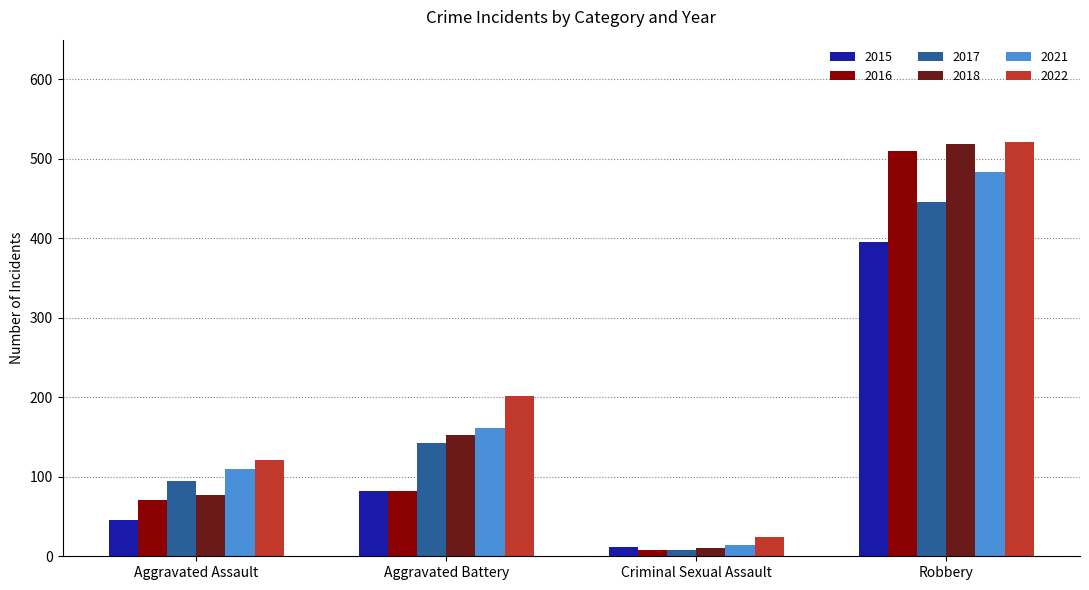

At which label does 2016 reach its peak?

Robbery